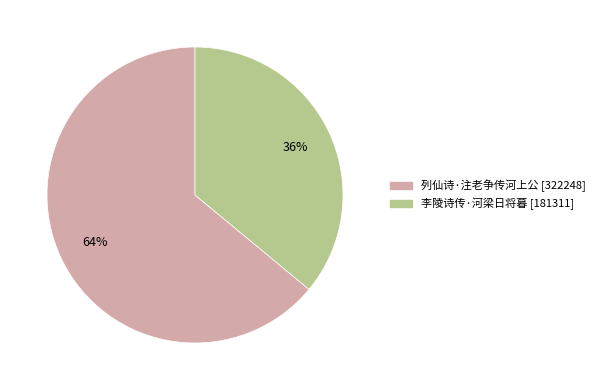

What is the largest slice in the pie chart?

列仙诗·注老争传河上公